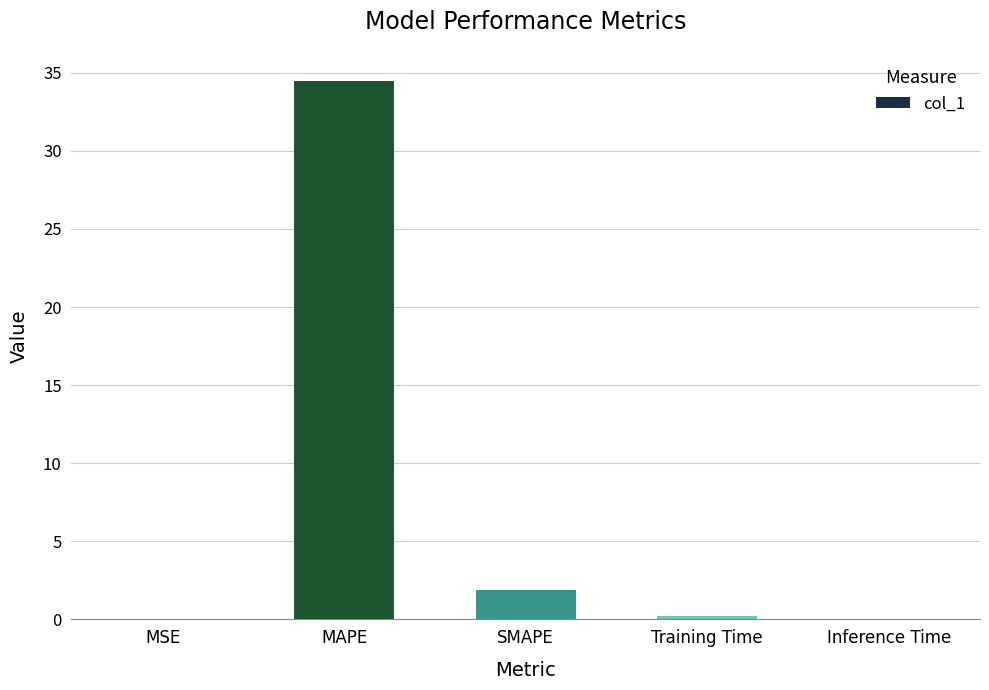

What is the sum of the values at SMAPE and MAPE?

36.4